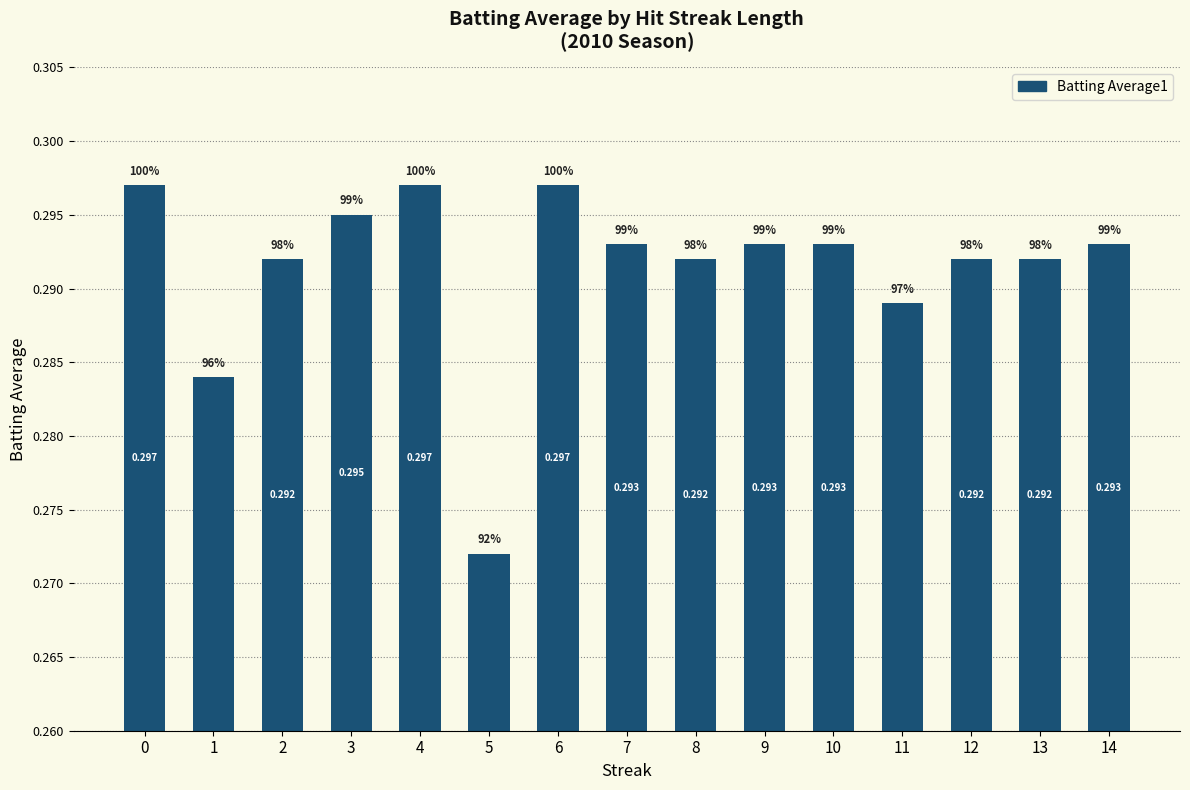

Reading right to left, extract all data points from this chart.

14=0.3	13=0.3	12=0.3	11=0.3	10=0.3	9=0.3	8=0.3	7=0.3	6=0.3	5=0.3	4=0.3	3=0.3	2=0.3	1=0.3	0=0.3